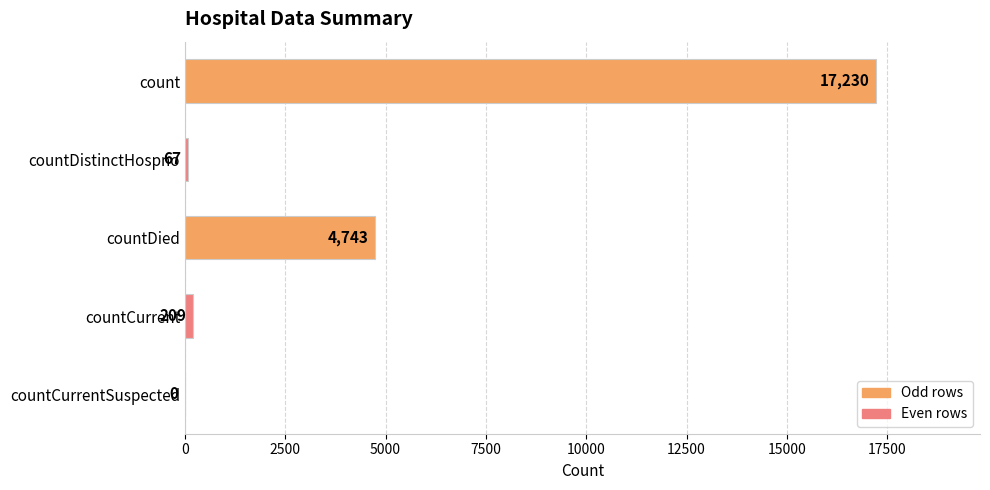

Reading bottom to top, list all the values displayed in this chart.

countCurrentSuspected=0	countCurrent=209	countDied=4743	countDistinctHospno=67	count=17230